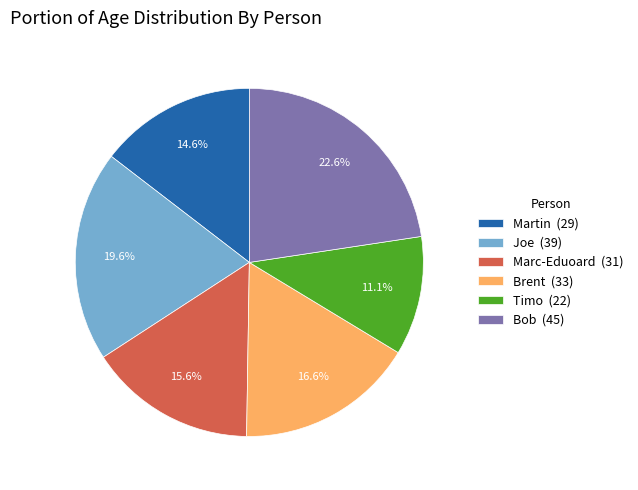

Does Martin account for over 50% of the chart?

No